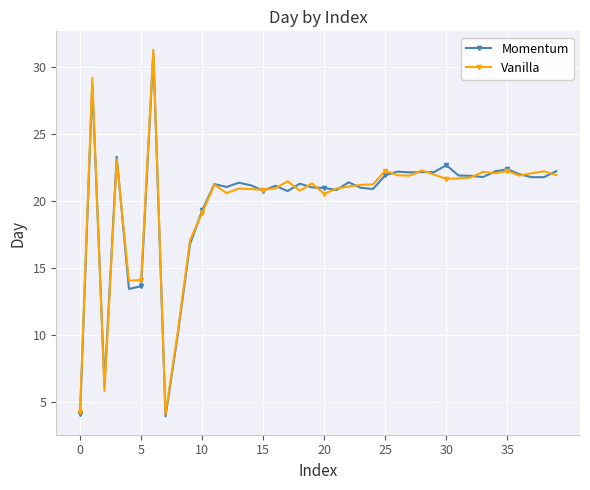

True or false: Momentum has more than 1 points higher than both neighbors.

True